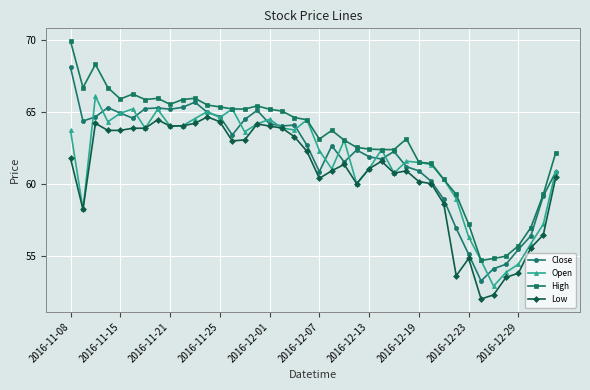

What are all the series names shown in the legend?

Close, Open, High, Low